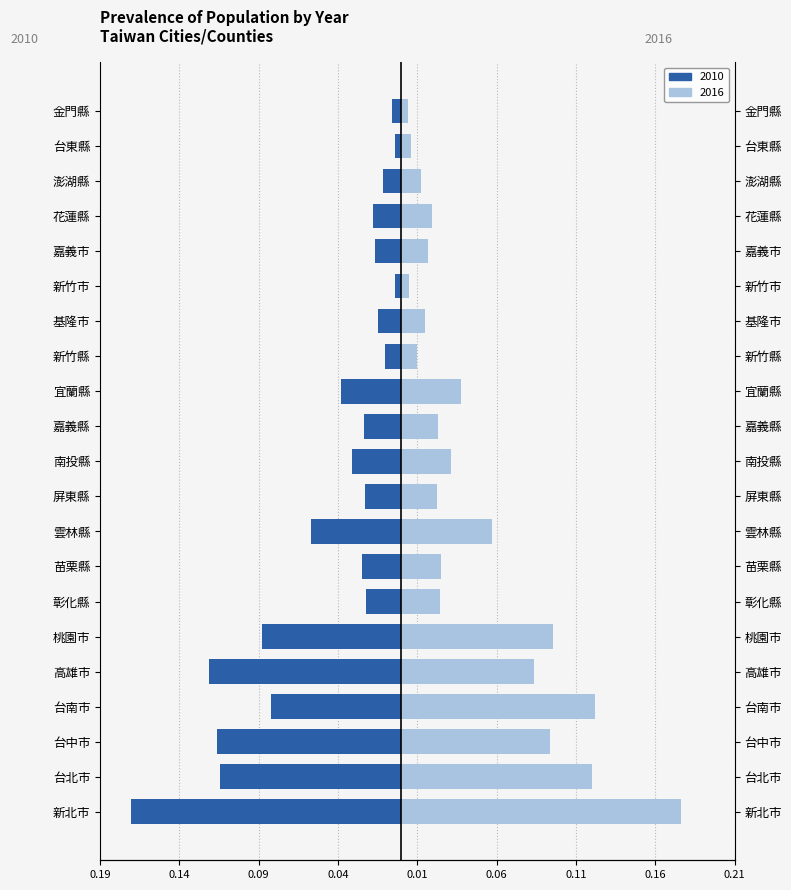

Reading right to left, list all the values displayed in this chart.

2010: -0.0	-0.0	-0.0	-0.0	-0.0	-0.0	-0.0	-0.0	-0.0	-0.0	-0.0	-0.0	-0.1	-0.0	-0.0	-0.1	-0.1	-0.1	-0.1	-0.1	-0.2
2016: 0.0	0.0	0.0	0.0	0.0	0.0	0.0	0.0	0.0	0.0	0.0	0.0	0.1	0.0	0.0	0.1	0.1	0.1	0.1	0.1	0.2